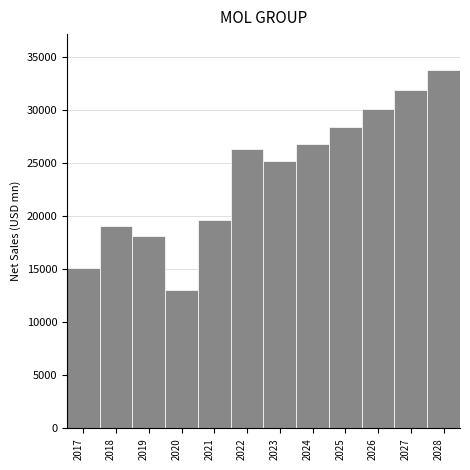

Reading right to left, extract all data points from this chart.

2028=33746.0	2027=31835.9	2026=30033.9	2025=28333.8	2024=26730.0	2023=25217.0	2022=26331.0	2021=19612.0	2020=13071.2	2019=18099.6	2018=19054.4	2017=15113.7